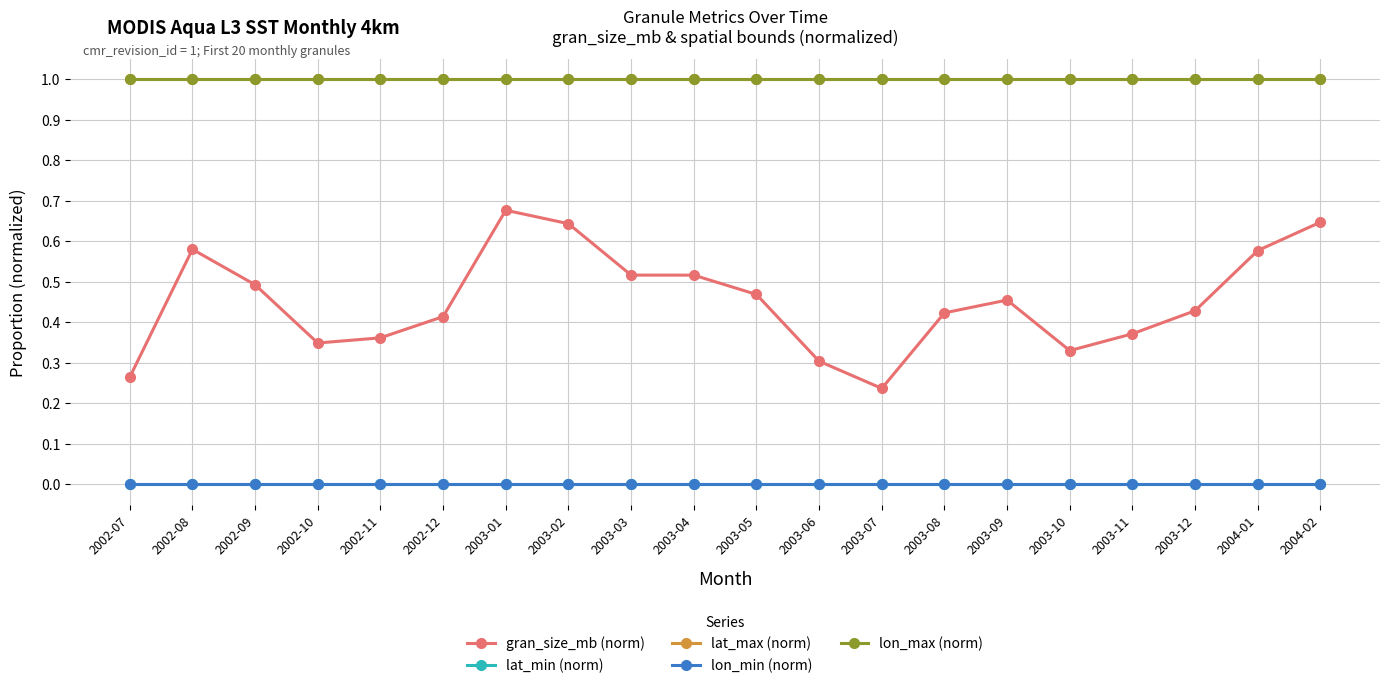

What is the sum of all lat_max (norm) values?

20.0